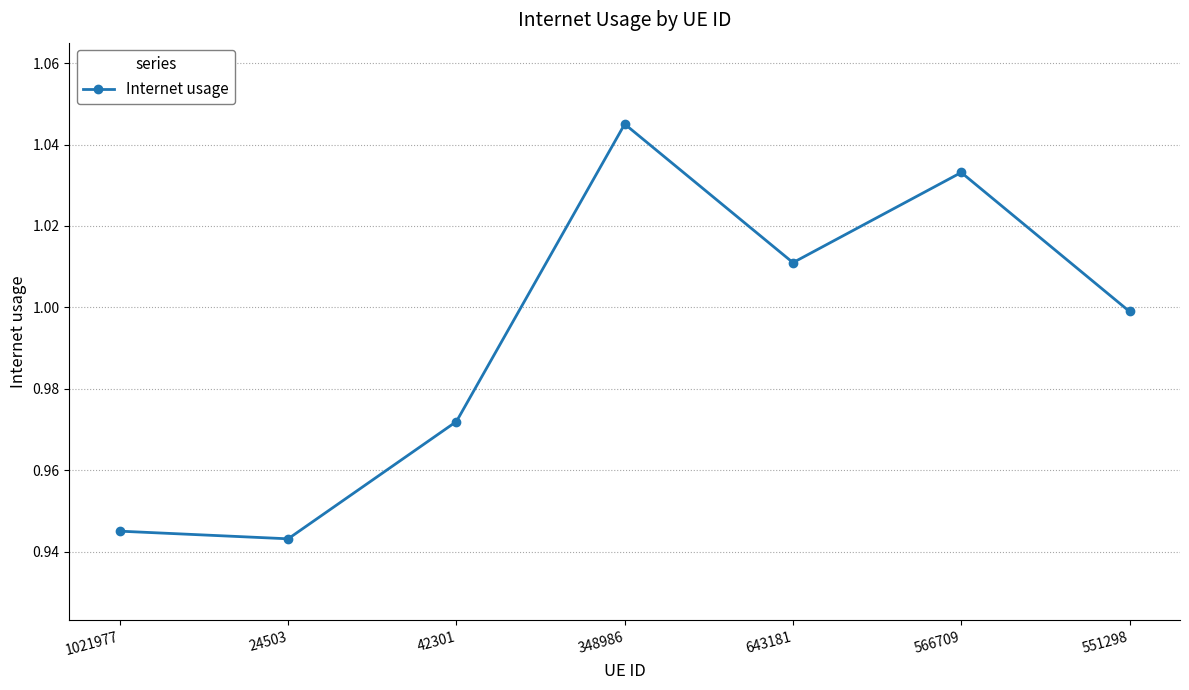

The chart shows a value of 1.3 at 551298. True or false?

False